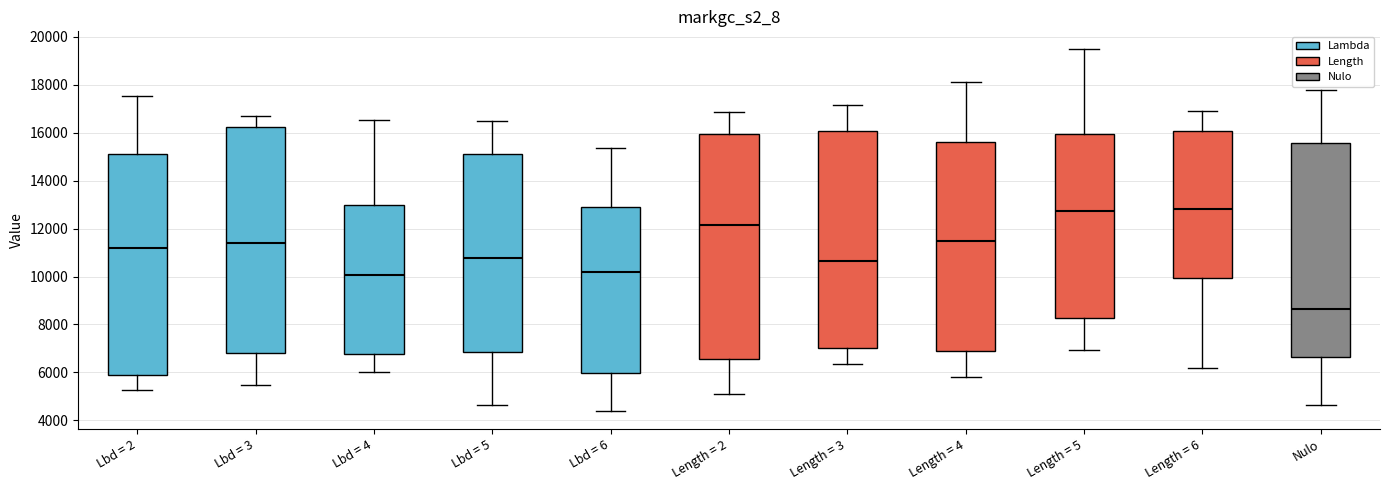

Where does the upper whisker of the box for Nulo end on the y-axis? The values are not printed on the chart, so give them approximately, as read against the axis.

17800